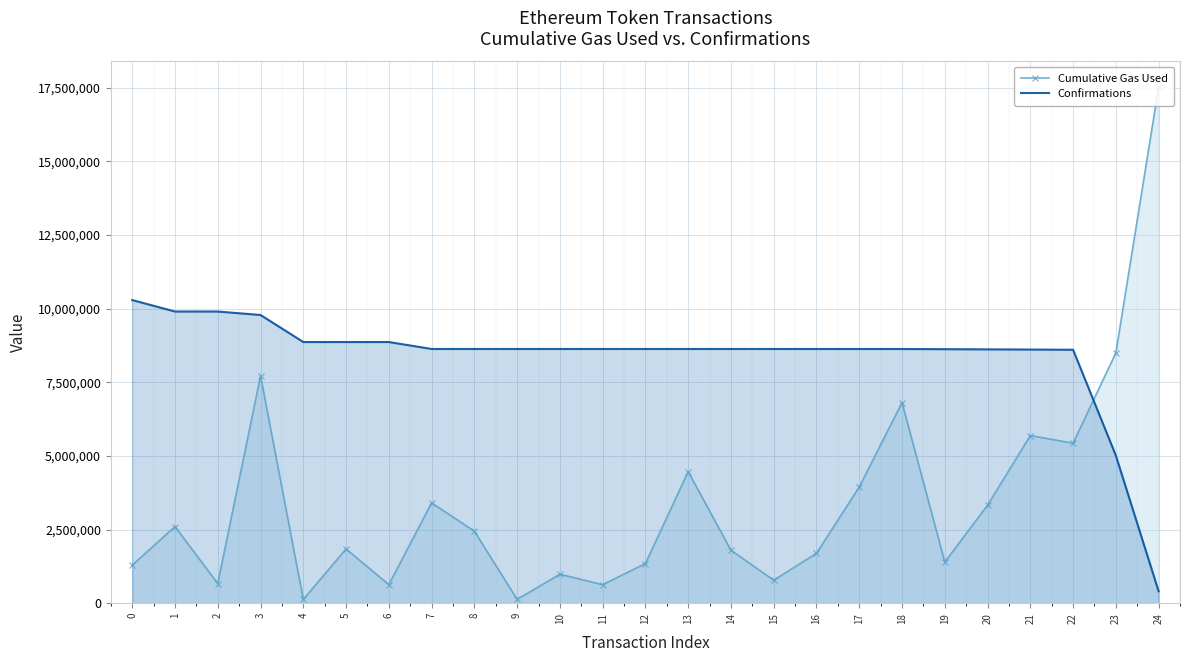

What is the difference between the highest and lowest values at 2?

9237059